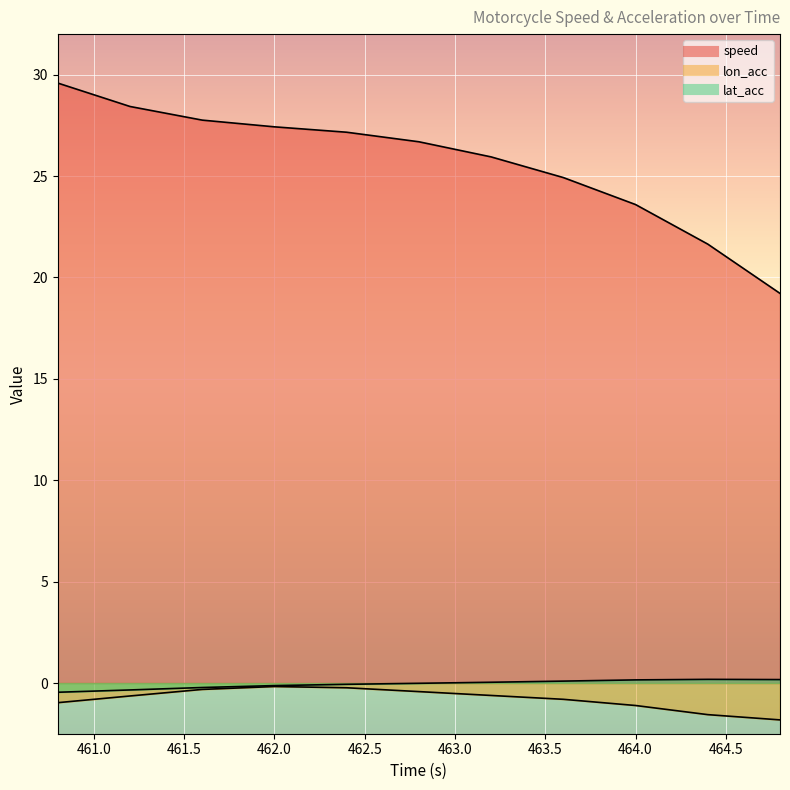

At which label does lat_acc first exceed 0?

463.2